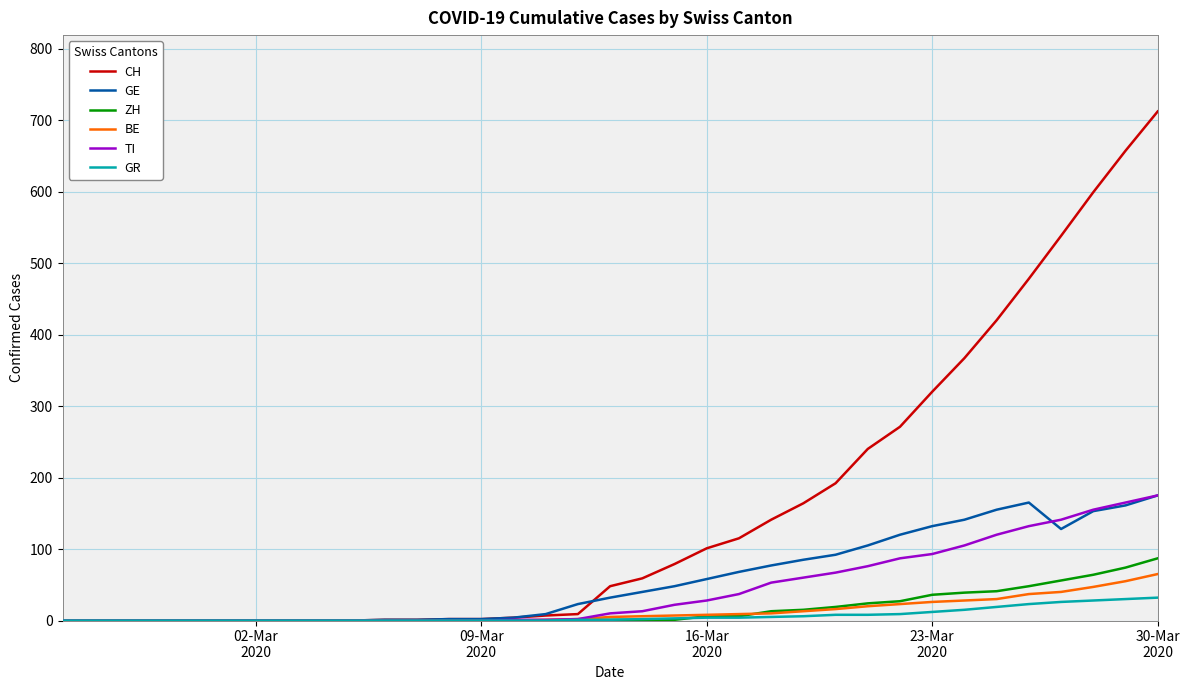

Which series has the largest total across all categories?

CH